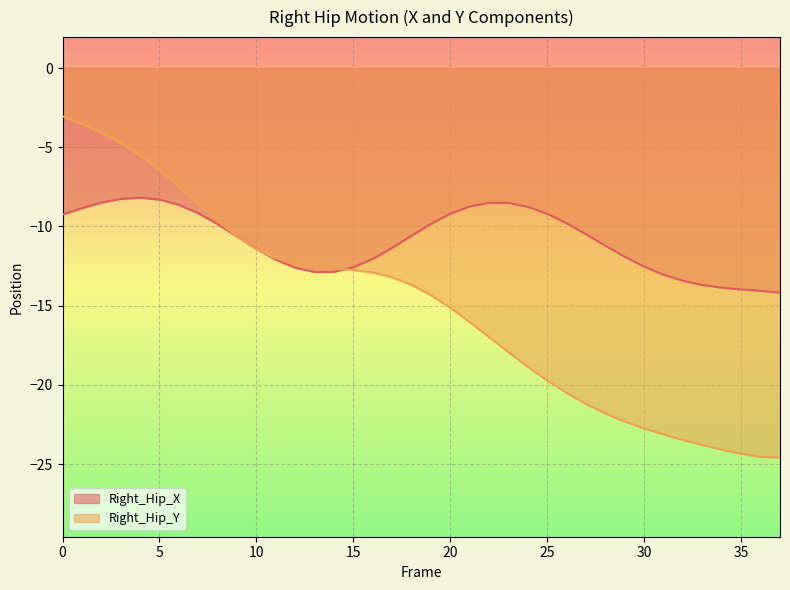

Is the value of Right_Hip_Y at 17 greater than the value of Right_Hip_X at 18?

No